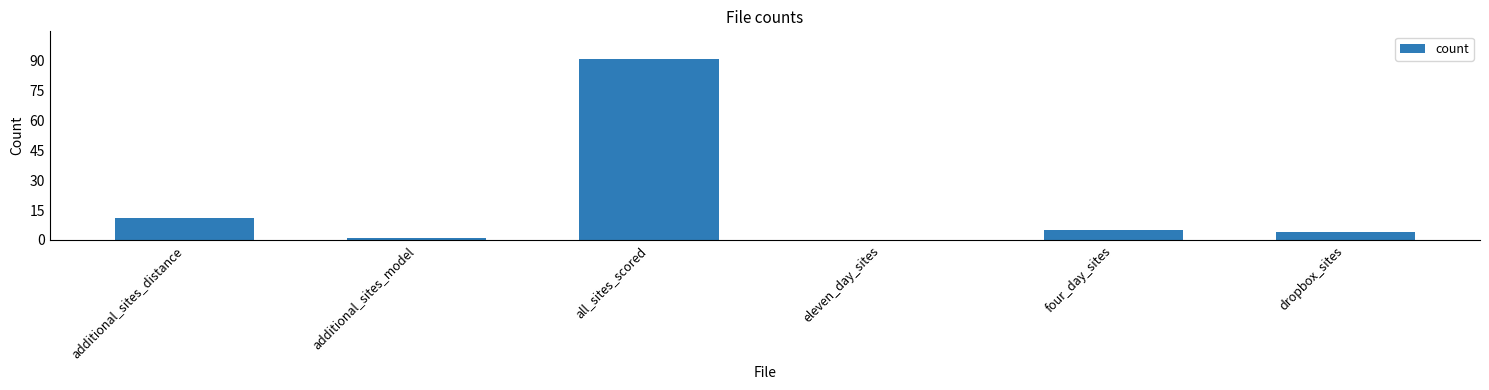

Reading right to left, transcribe all the data shown in this chart.

4	5	0	91	1	11